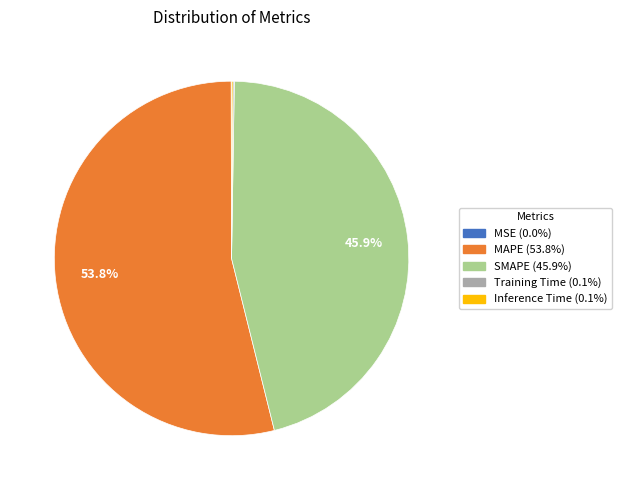

Does MAPE account for over 50% of the chart?

Yes